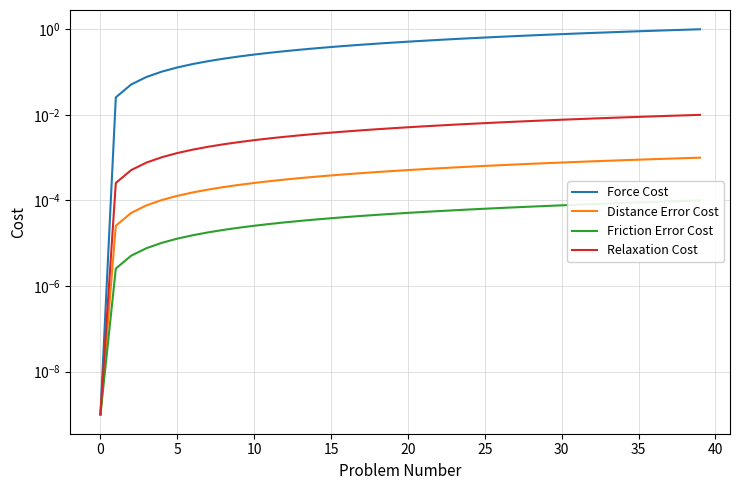

How many categories are shown in the chart?

40